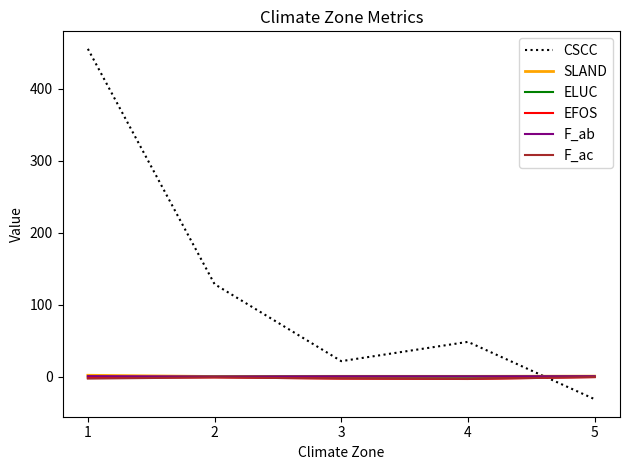

Rank the categories by CSCC value from lowest to highest.

5, 3, 4, 2, 1